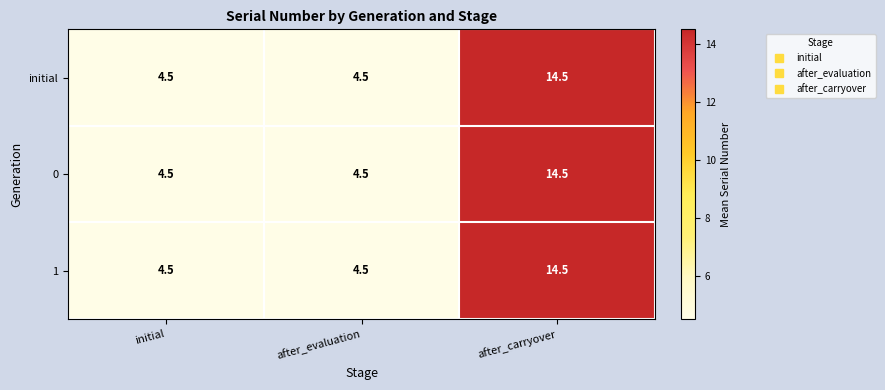

Is it true that initial equals 14.5 at after_carryover?

True